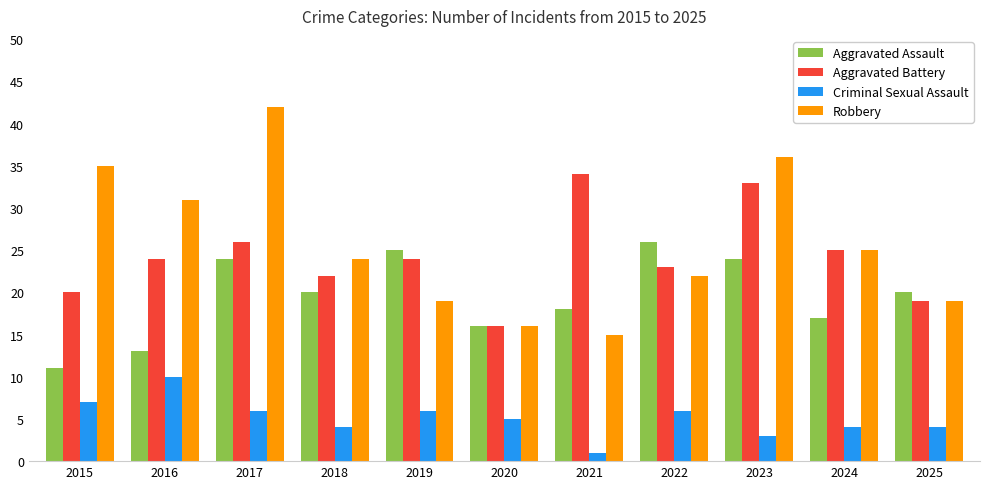

Reading left to right, what are all the values shown in this chart?

Aggravated Assault: 11	13	24	20	25	16	18	26	24	17	20
Aggravated Battery: 20	24	26	22	24	16	34	23	33	25	19
Criminal Sexual Assault: 7	10	6	4	6	5	1	6	3	4	4
Robbery: 35	31	42	24	19	16	15	22	36	25	19